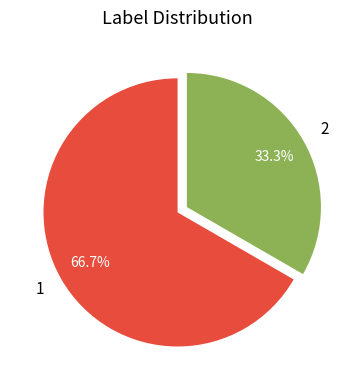

Is there any slice that represents more than half of the pie?

Yes